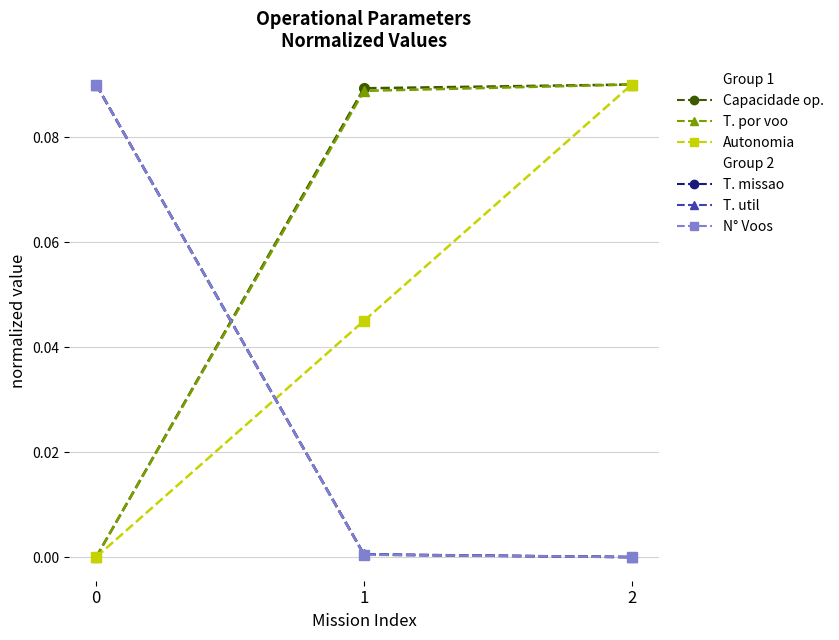

Does the chart display data point markers on the line(s)?

Yes